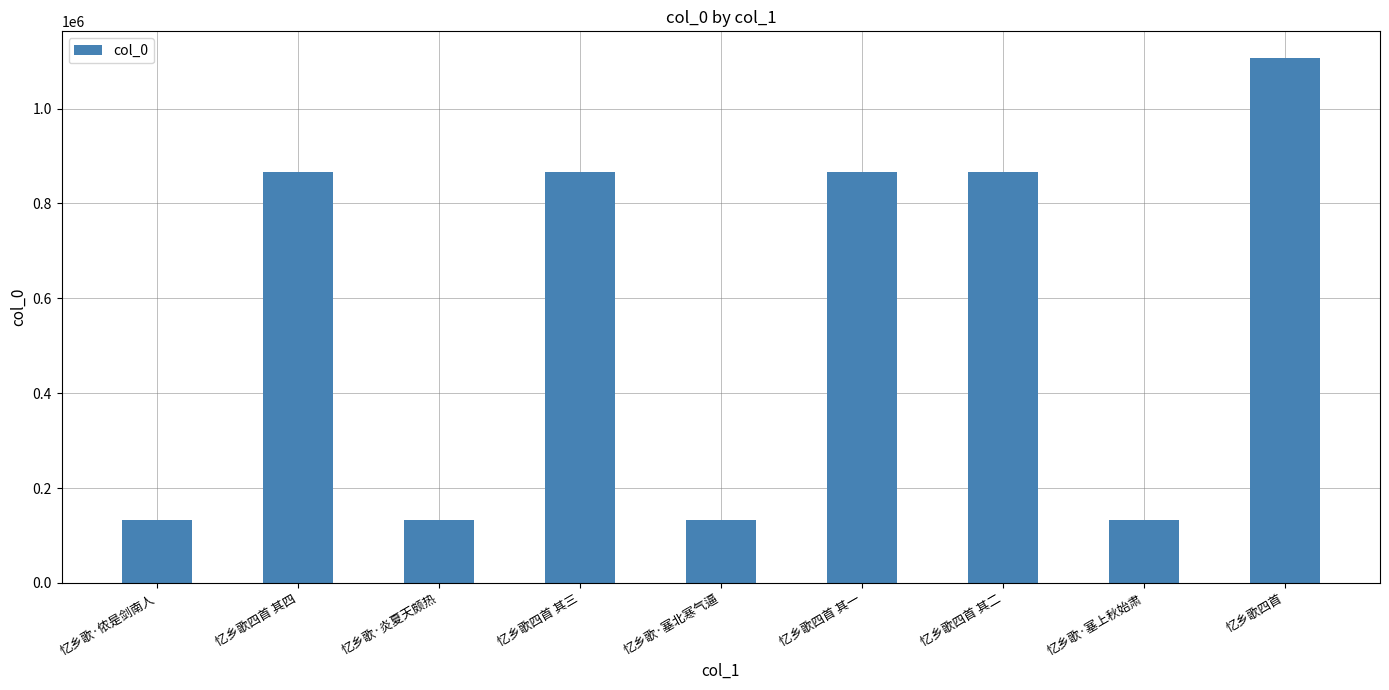

The value at 忆乡歌四首 其一 is 1508227. True or false?

False